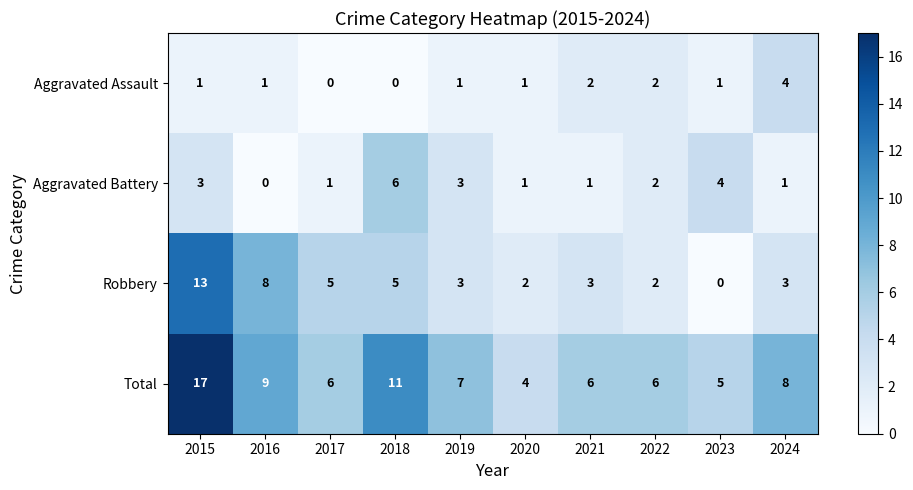

What is the difference between the maximum and second lowest values in the Robbery series?

11